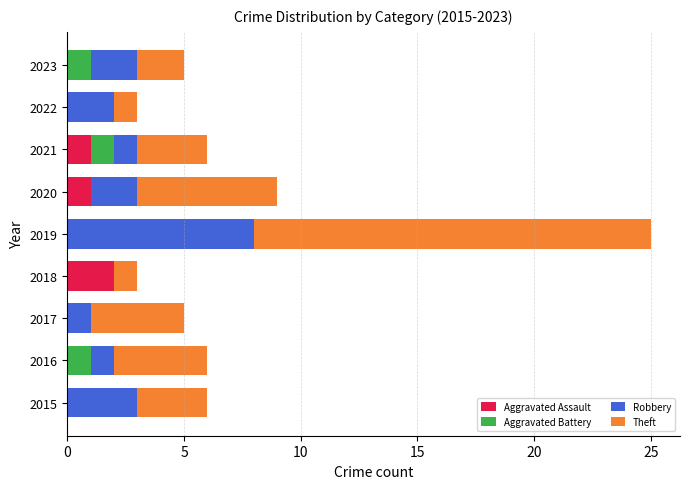

At which category is the sum across all series the highest?

2019